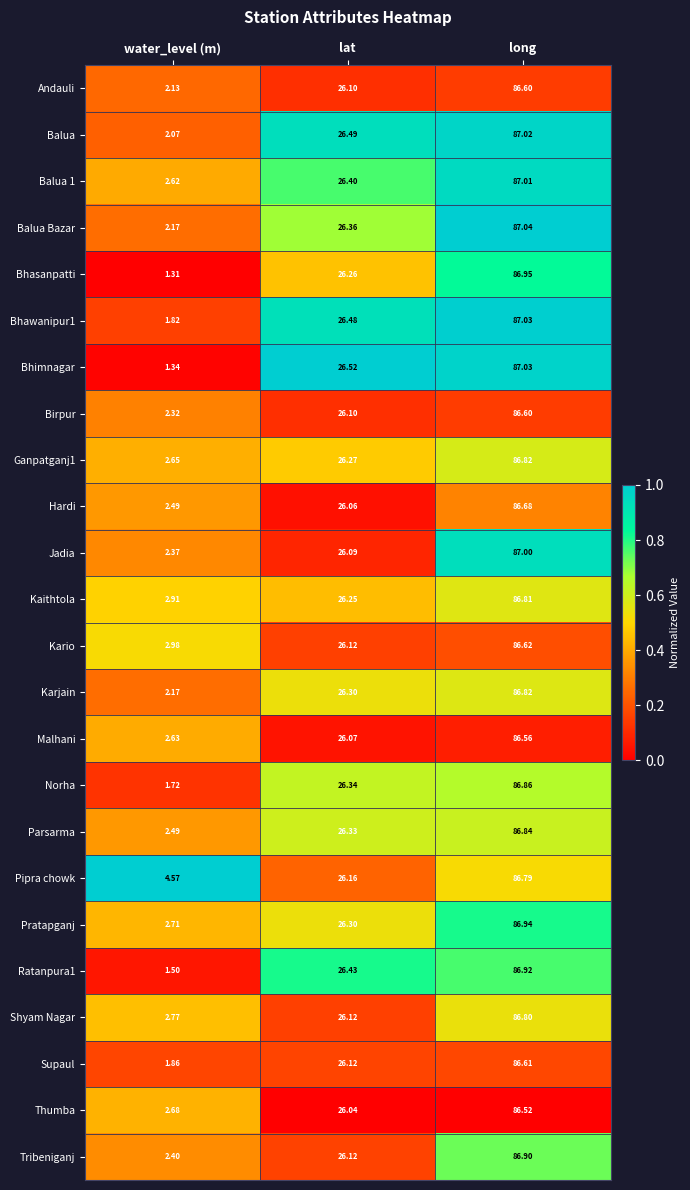

Which label corresponds to the smallest value in the chart?

water_level (m)